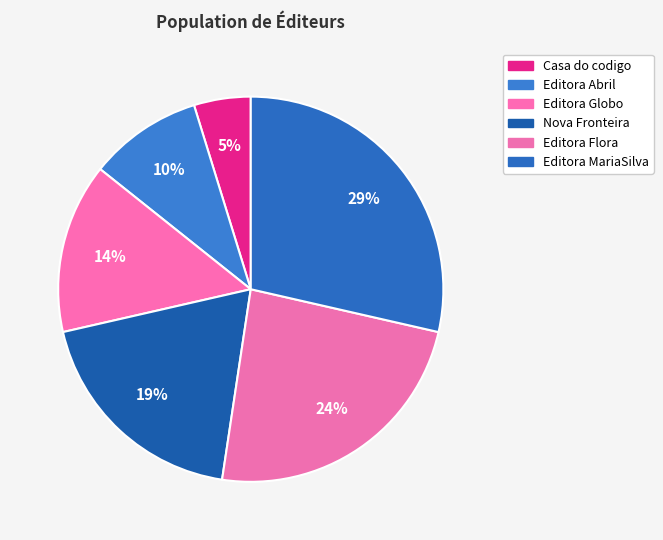

Combined, do Nova Fronteira and Editora Abril account for over 50%?

No